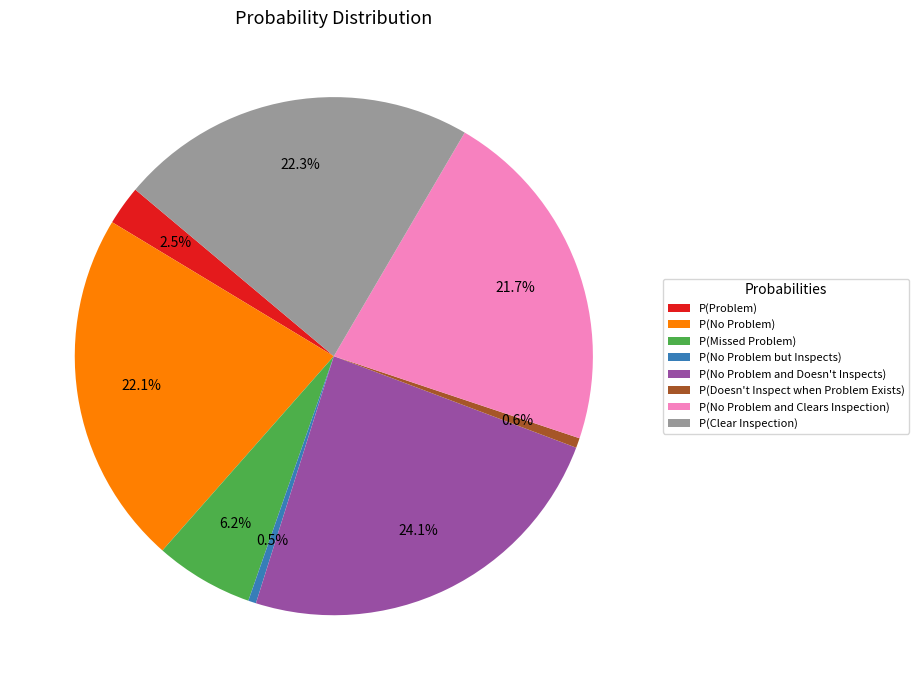

What is the largest slice in the pie chart?

P(No Problem and Doesn't Inspects)